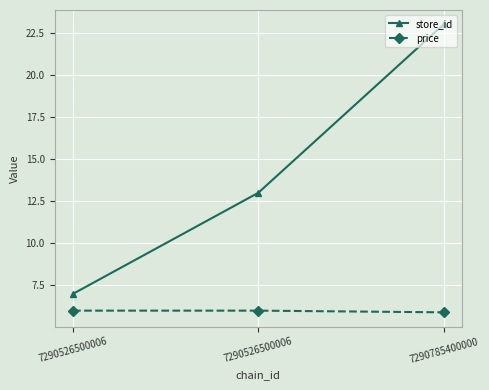

Where does the store_id series first go above 13?

7290785400000